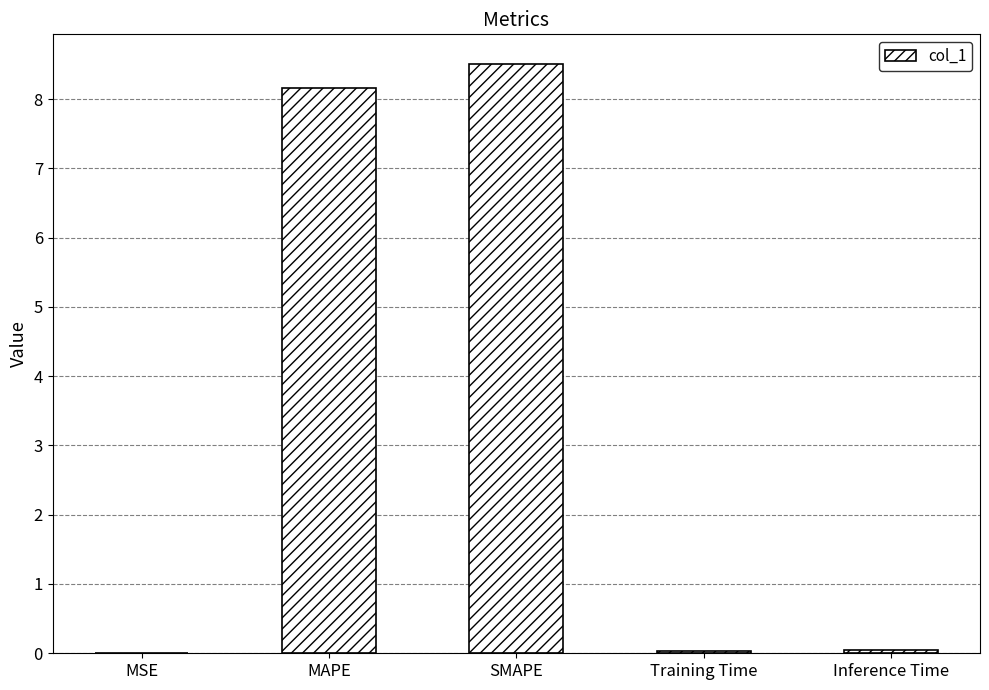

What is the sum of all values?

16.8